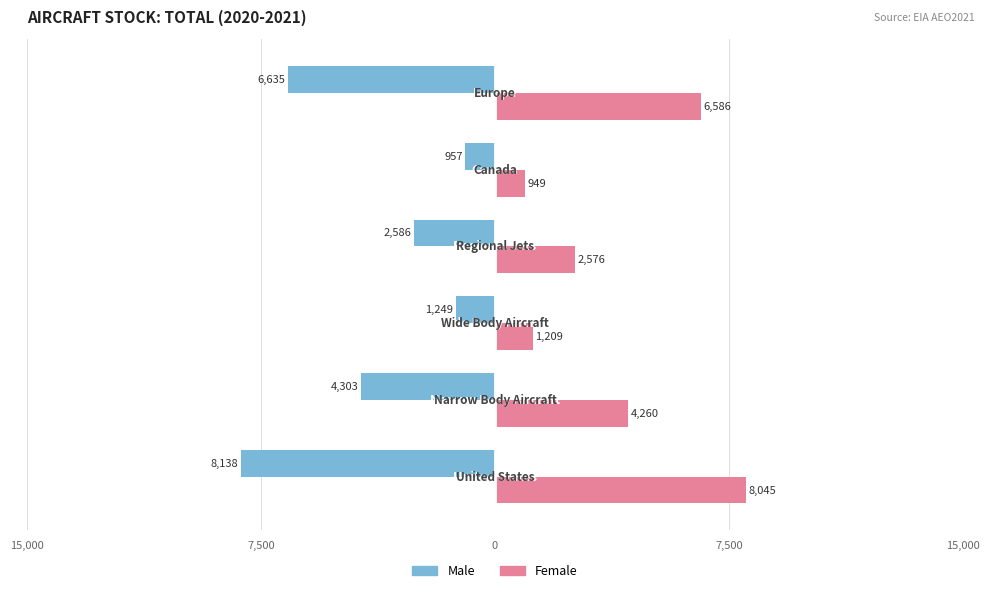

What is the average value of the Female series?

3937.3